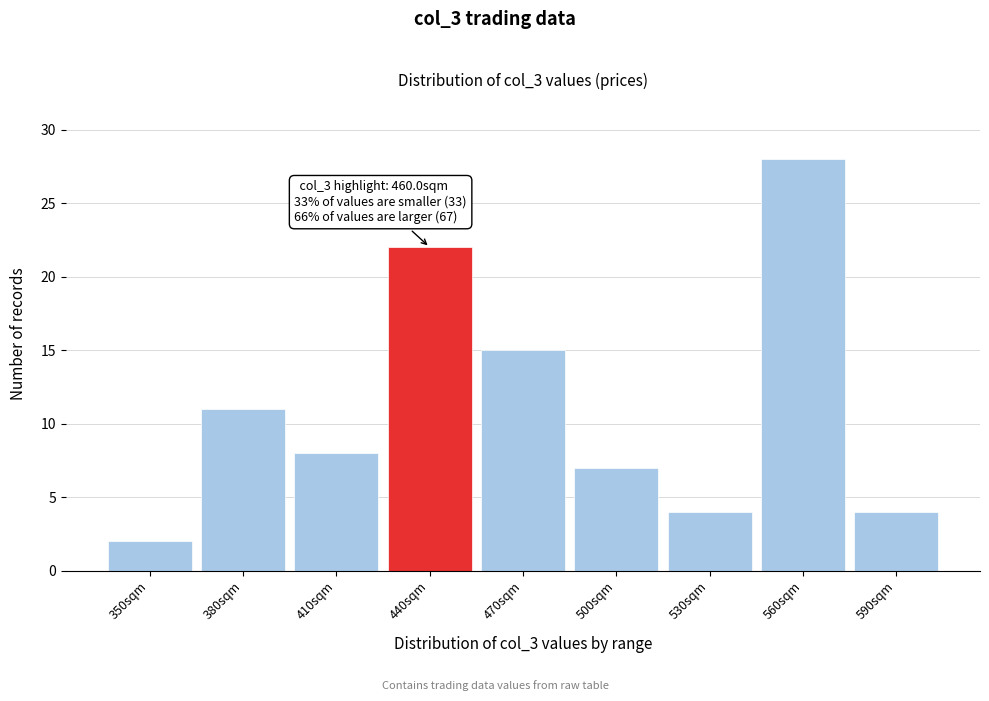

Reading right to left, list all the values displayed in this chart.

4	28	4	7	15	22	8	11	2